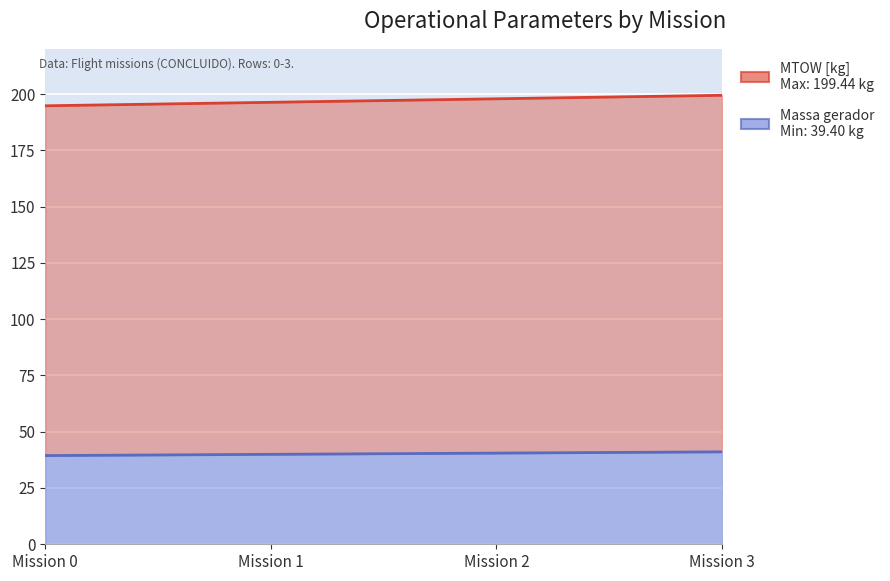

What is the greatest value displayed?

199.4